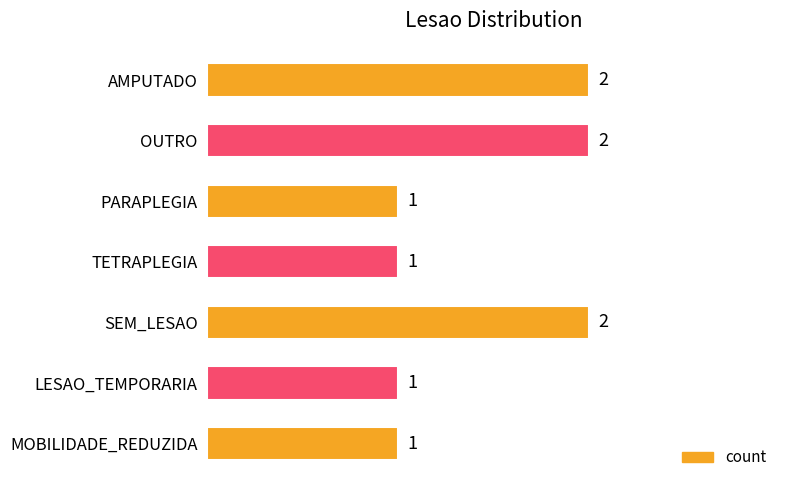

The chart shows a value of 4 at AMPUTADO. True or false?

False